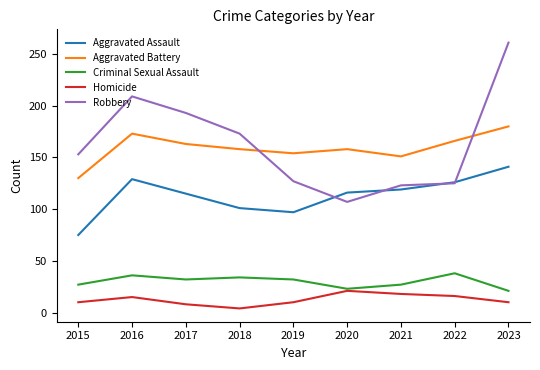

True or false: Homicide and Robbery cross at least once.

False